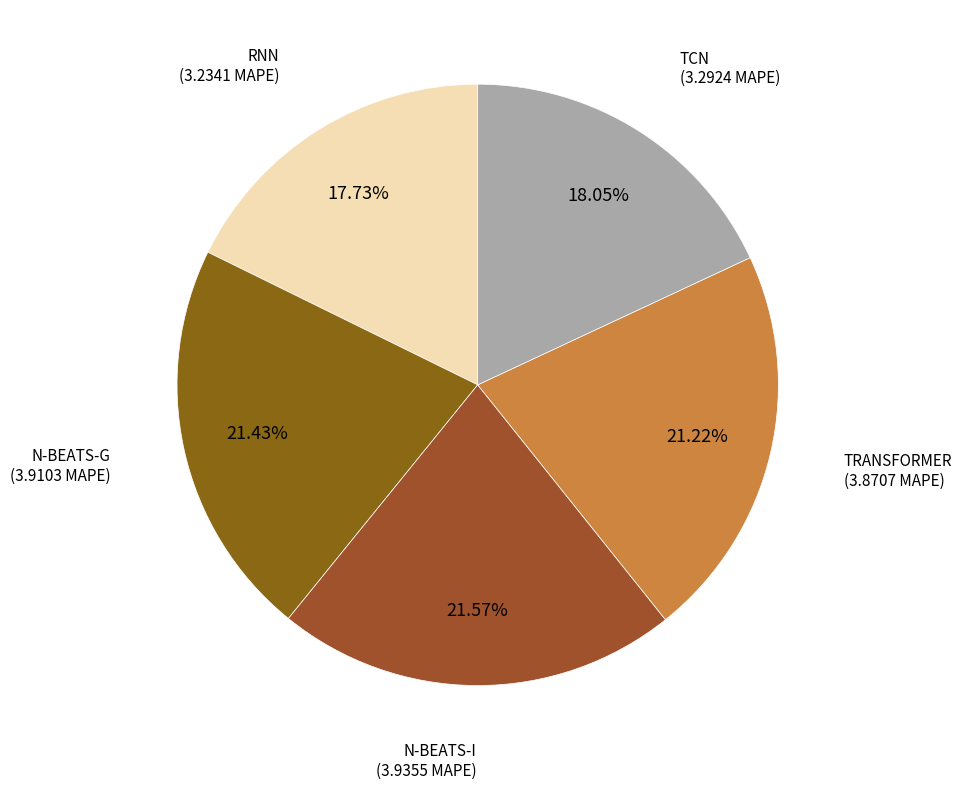

To the nearest percent, what percentage of the pie is RNN?

18%